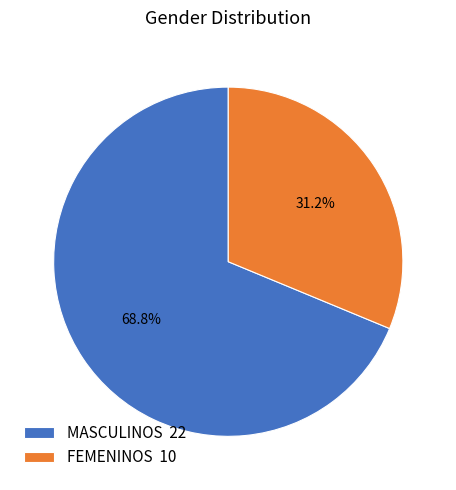

Is there any slice that represents more than half of the pie?

Yes